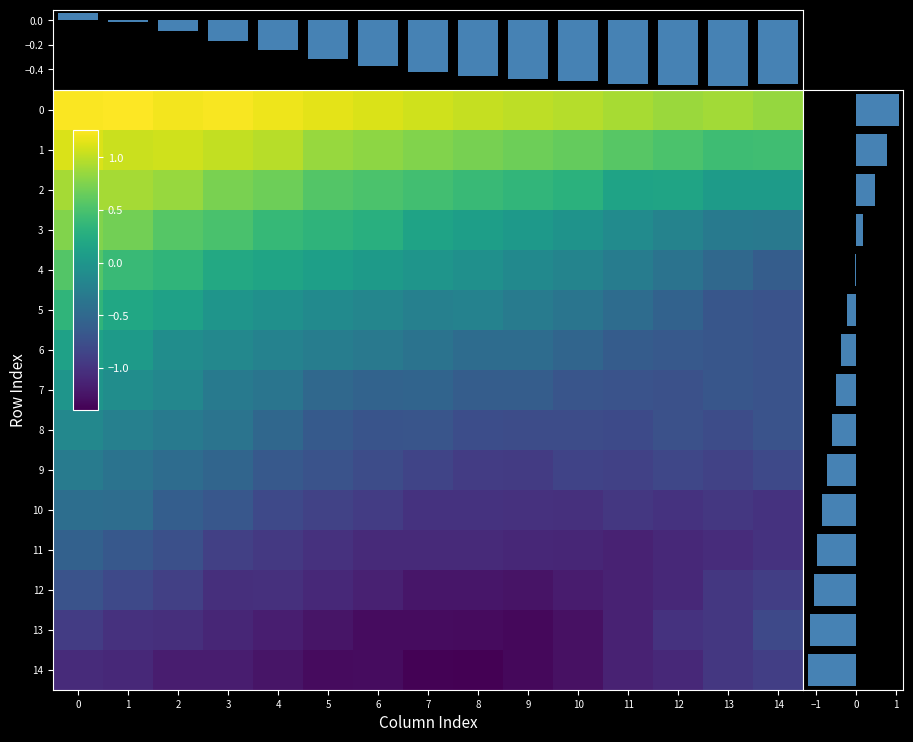

At 4, list the series in order from smallest to largest.

14, 13, 12, 11, 10, 9, 8, 7, col_means, 6, 5, row_means, 4, 3, 2, 1, 0